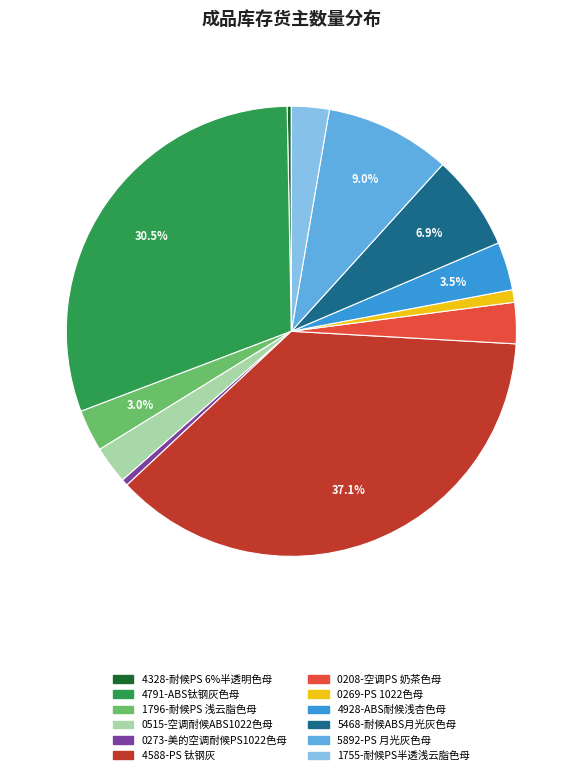

Which has a higher value, 4791-ABS钛钢灰色母 or 5468-耐候ABS月光灰色母?

4791-ABS钛钢灰色母